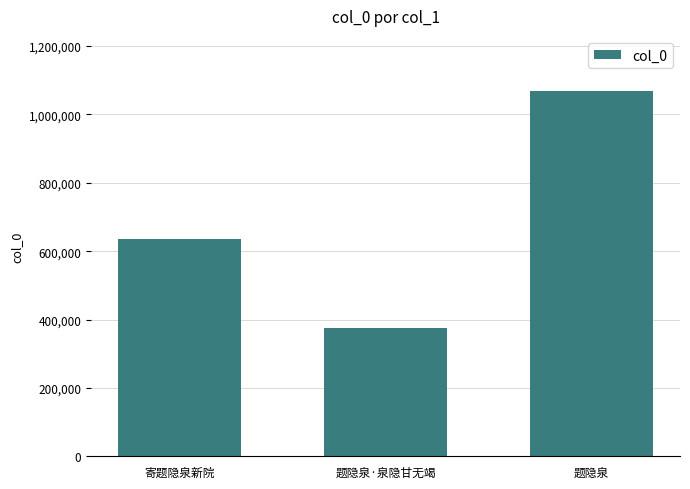

At which label is the value closest to 721954?

寄题隐泉新院